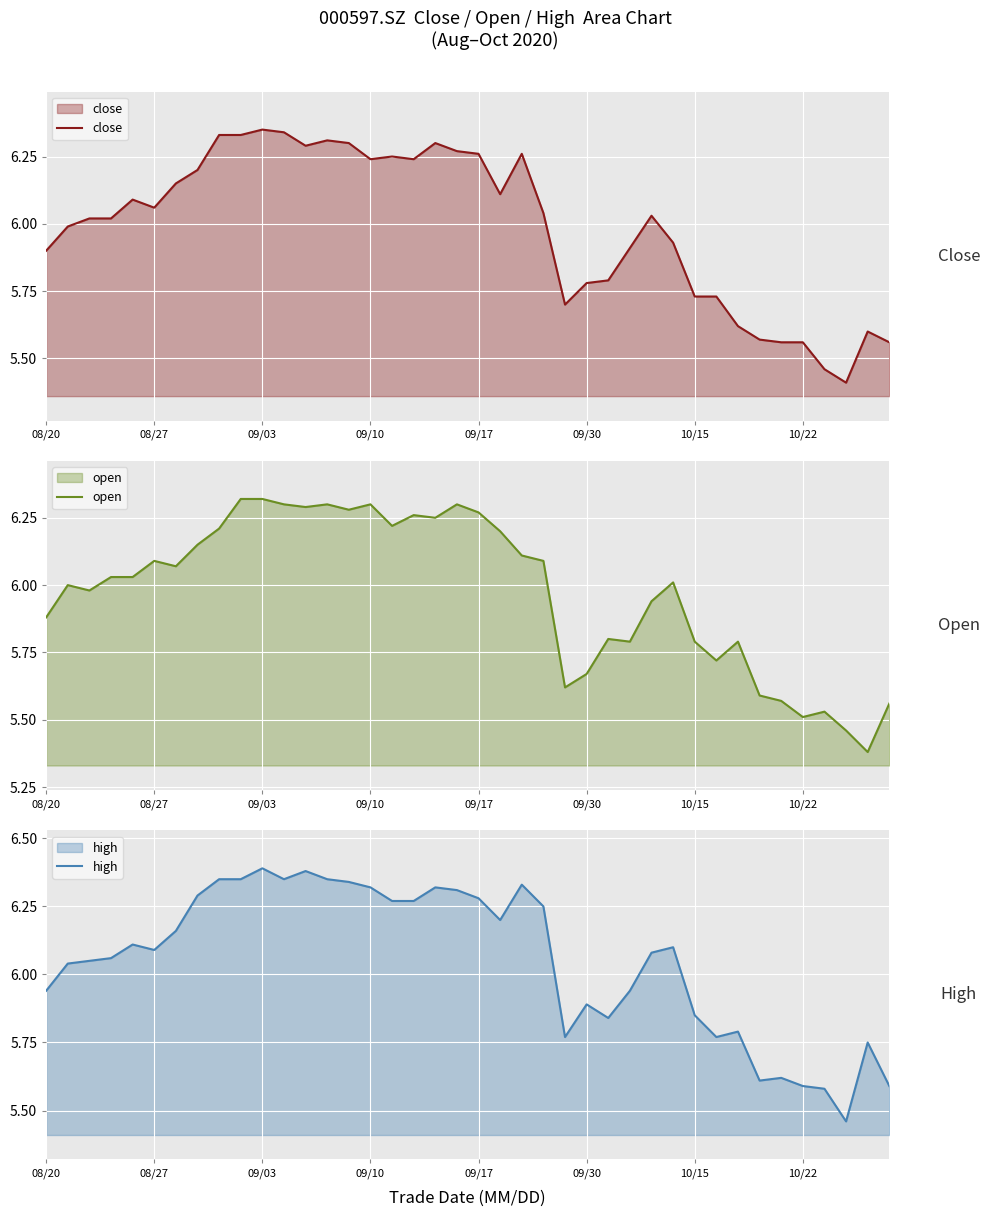

True or false: high has a value of 2.3 at 21.

False